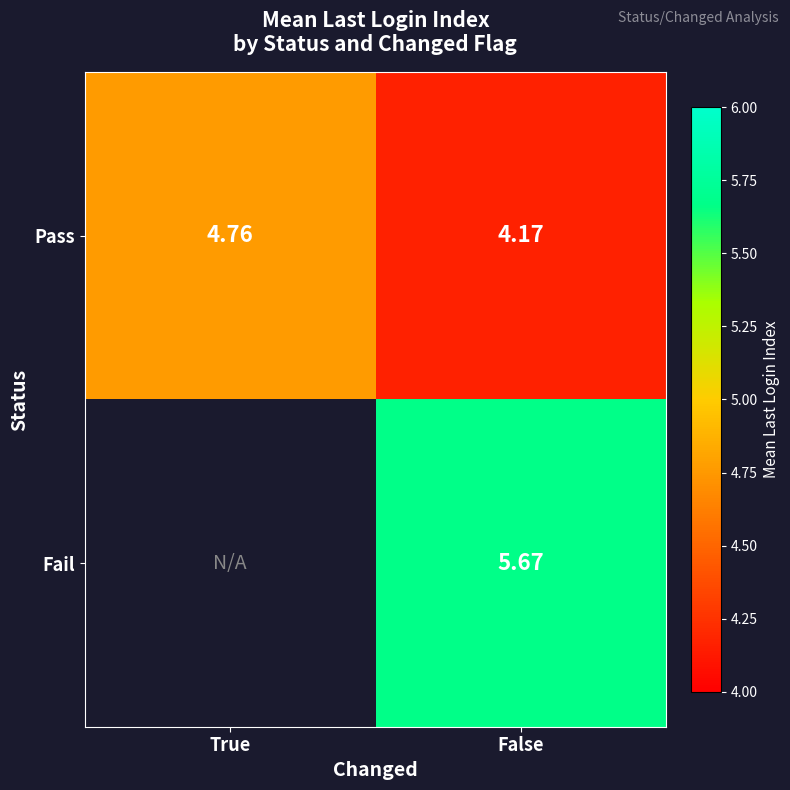

How many series are shown in this chart?

2